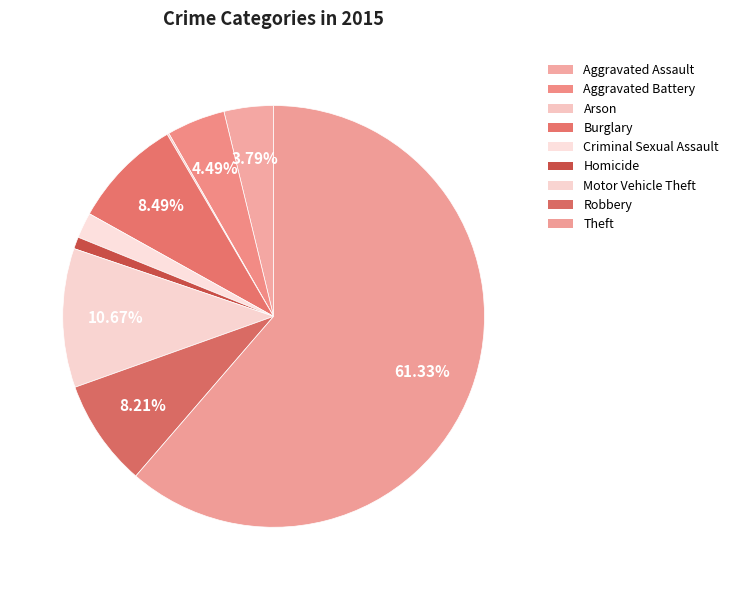

The Aggravated Battery slice represents 4% of the pie. True or false?

True